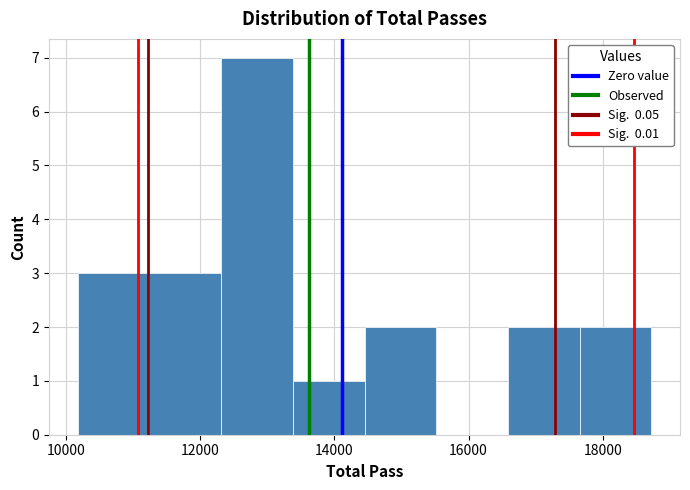

What is the height of the bar covering 14400 to 15600 on the x-axis? Neither the bar edges nor the heights are printed on the chart, so give them approximately, as read against the axes.

2